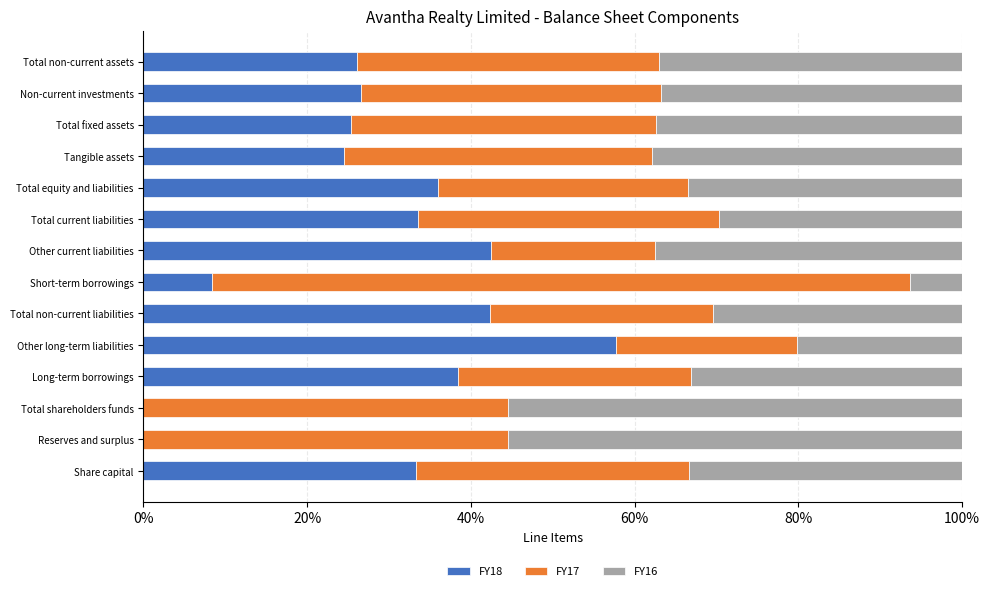

At which label does FY18 reach its peak?

Other long-term liabilities